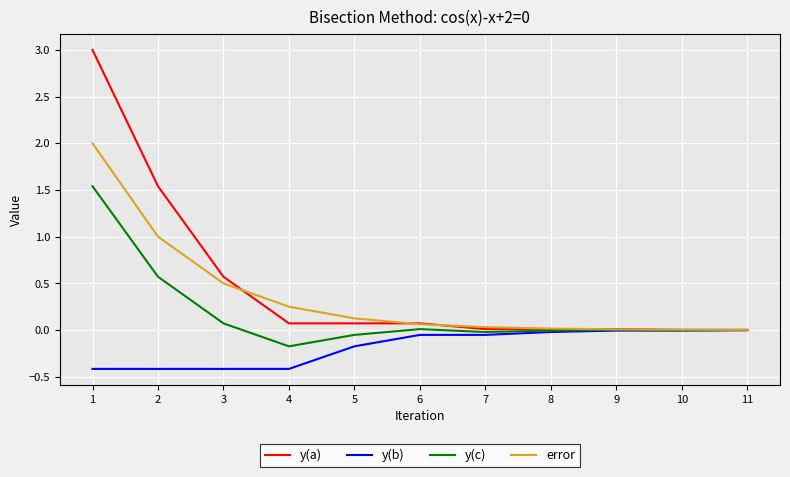

What is the greatest value displayed?

3.0